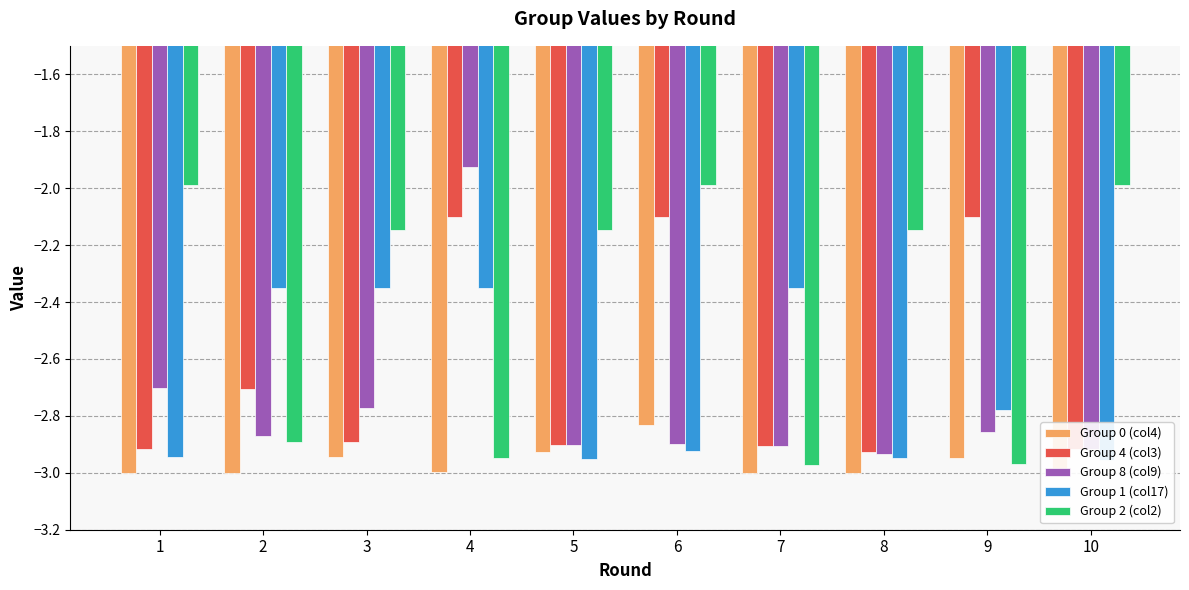

What is the value of the Group 8 (col9) bar at the 7th from the left?

-2.9